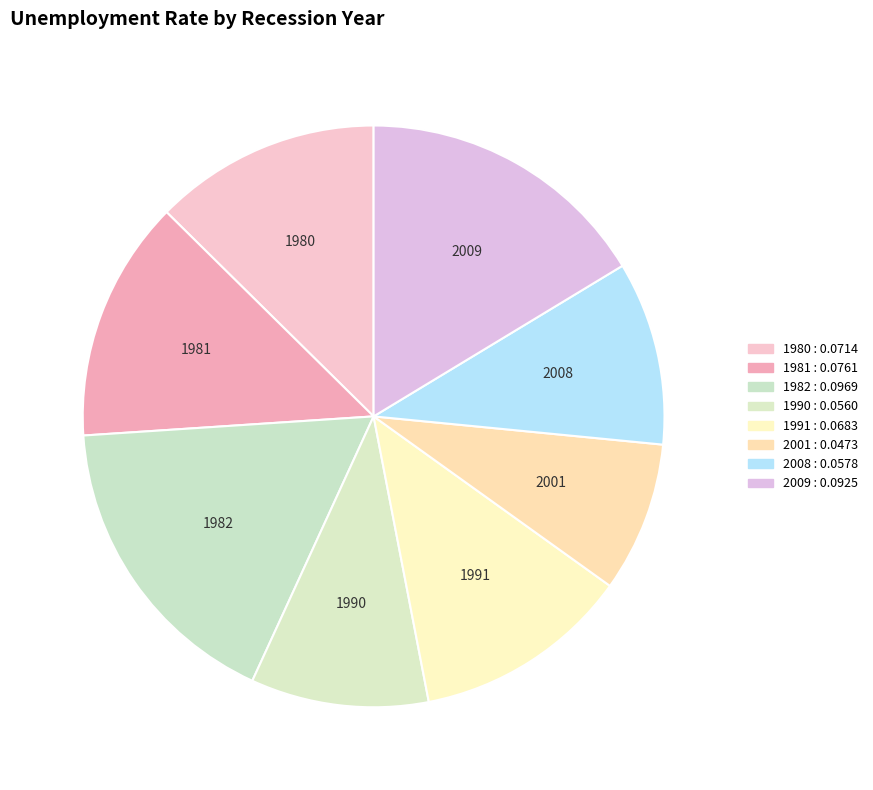

Count the number of slices in the pie.

8